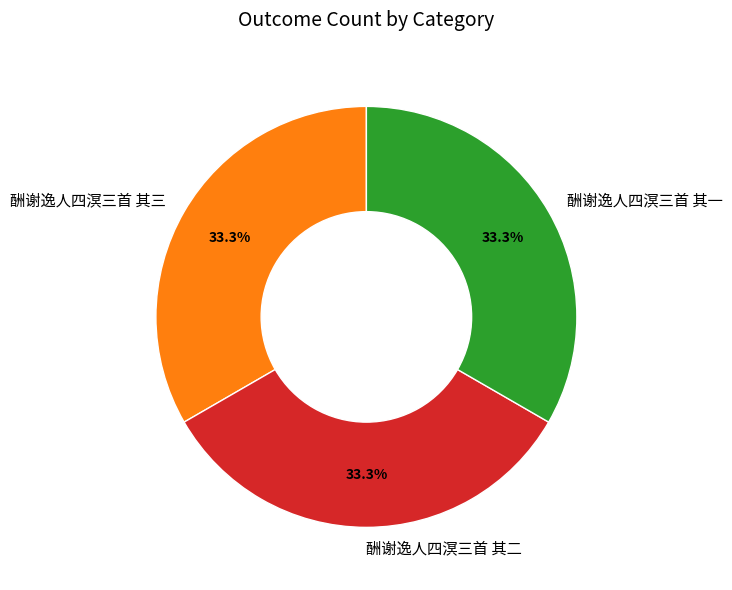

What is the ratio of the value at 酬谢逸人四溟三首 其一 to the value at 酬谢逸人四溟三首 其三?

1.0